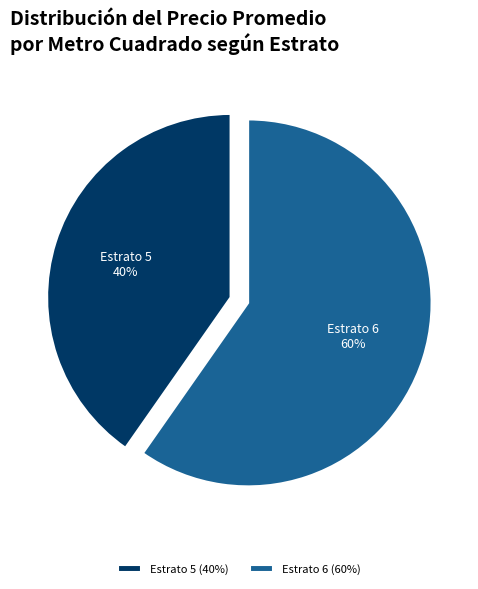

Count the number of slices in the pie.

2